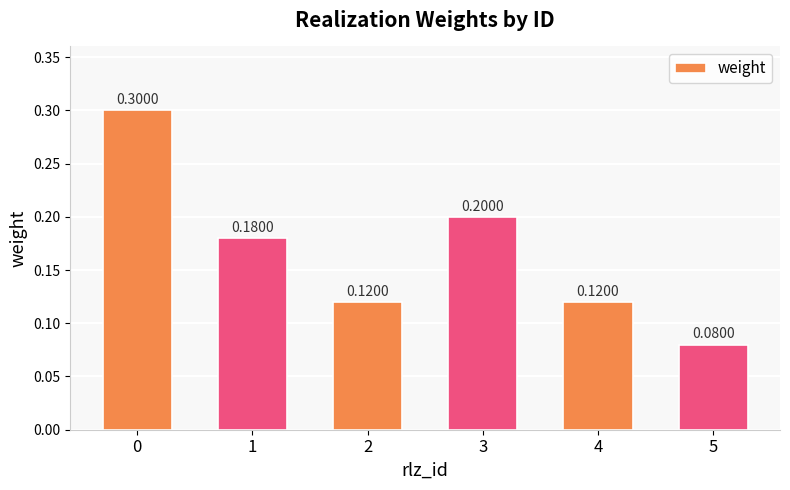

What is the sum of the values at 4 and 1?

0.3